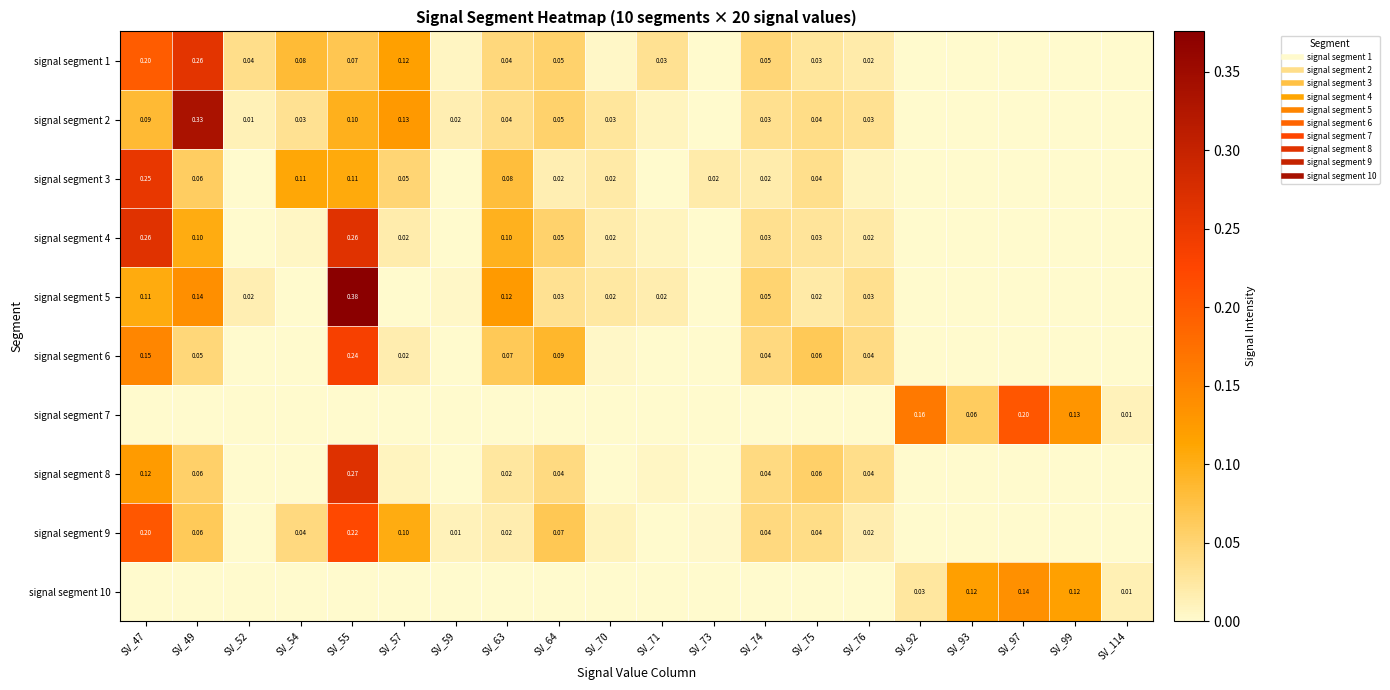

At which category is the sum across all series the highest?

SV_55